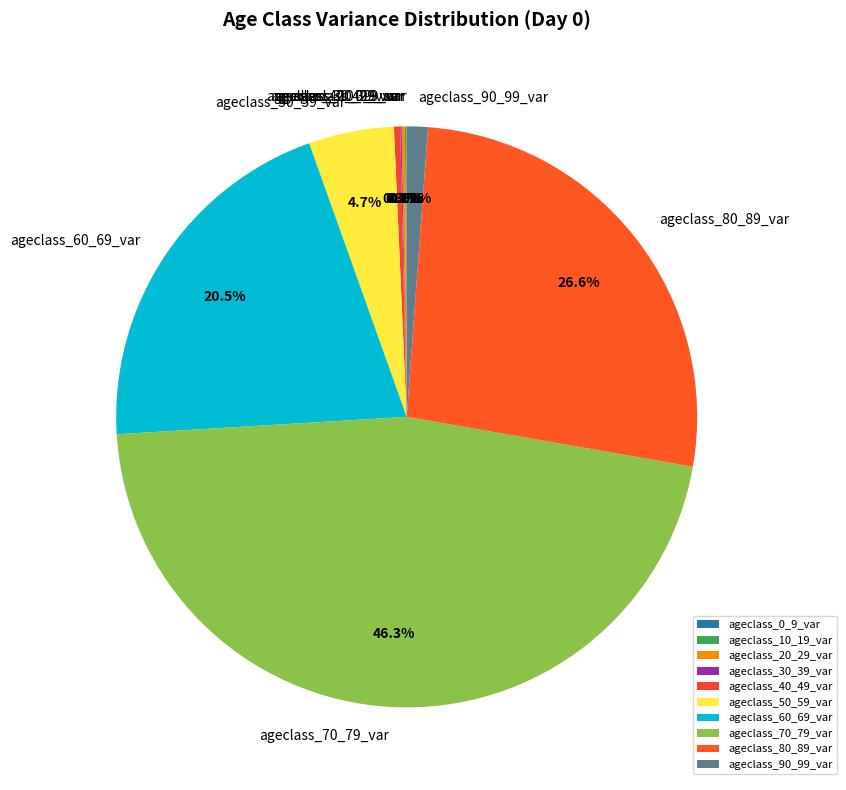

The ageclass_80_89_var slice represents 40% of the pie. True or false?

False